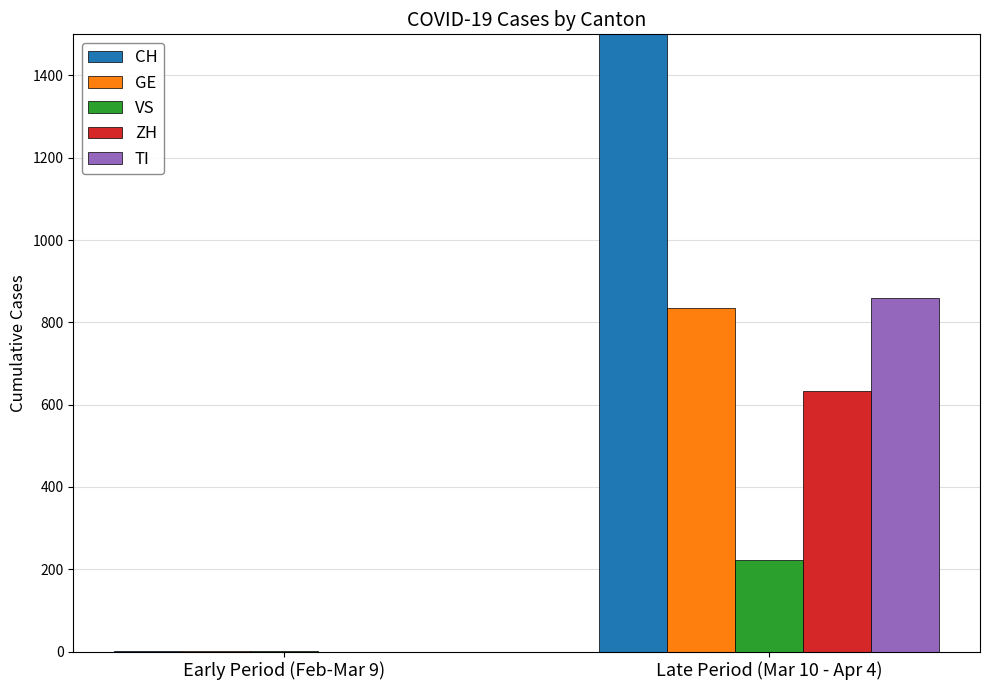

What is the label of the 2nd bar from the left?

Late Period (Mar 10 - Apr 4)